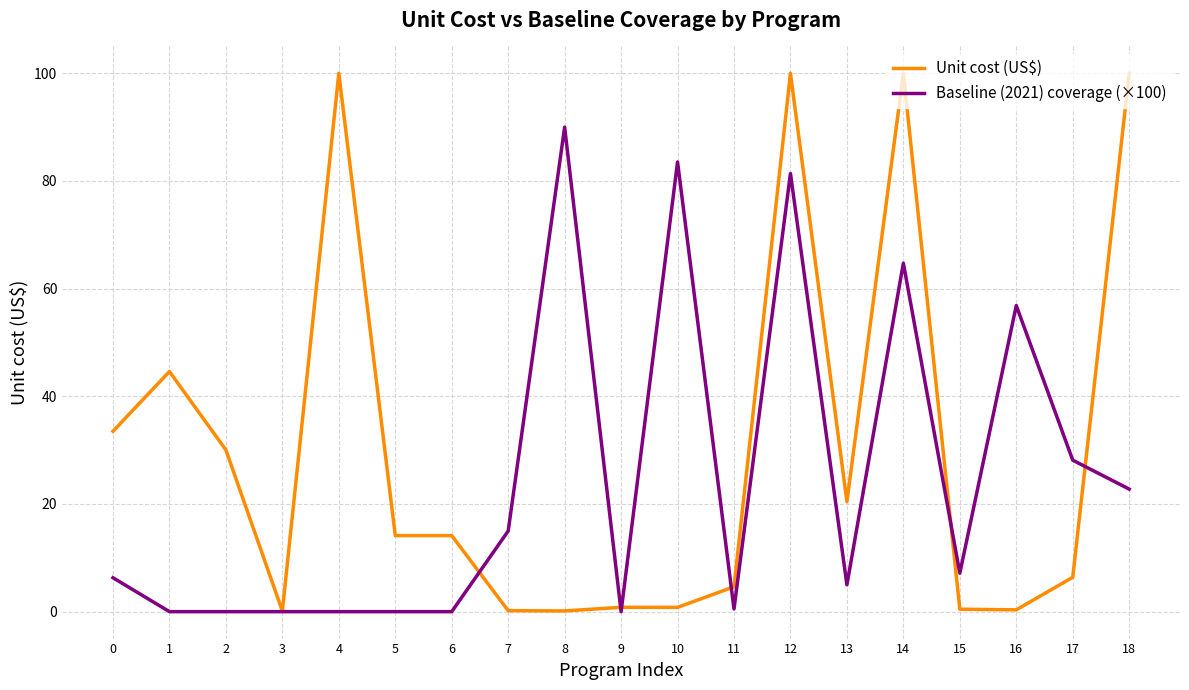

What value does the Unit cost (US$) series have at 12?

100.0